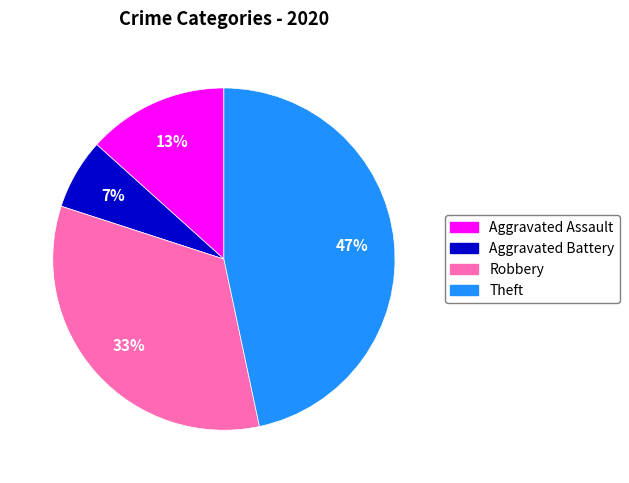

How many slices are in this pie chart?

4